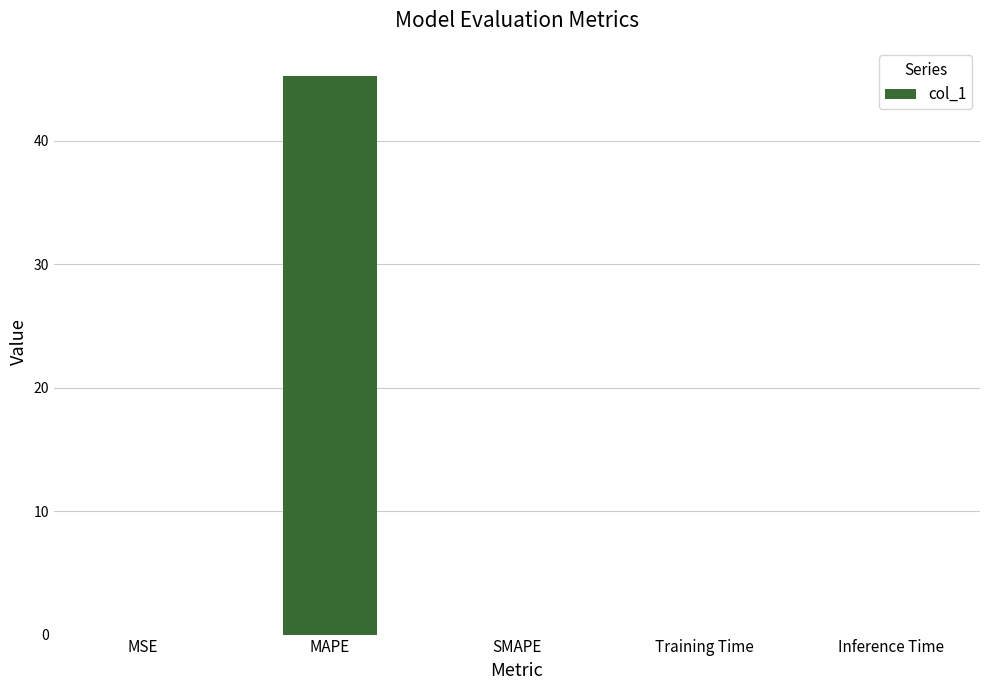

Is it true that the value at MAPE is 45.3?

True